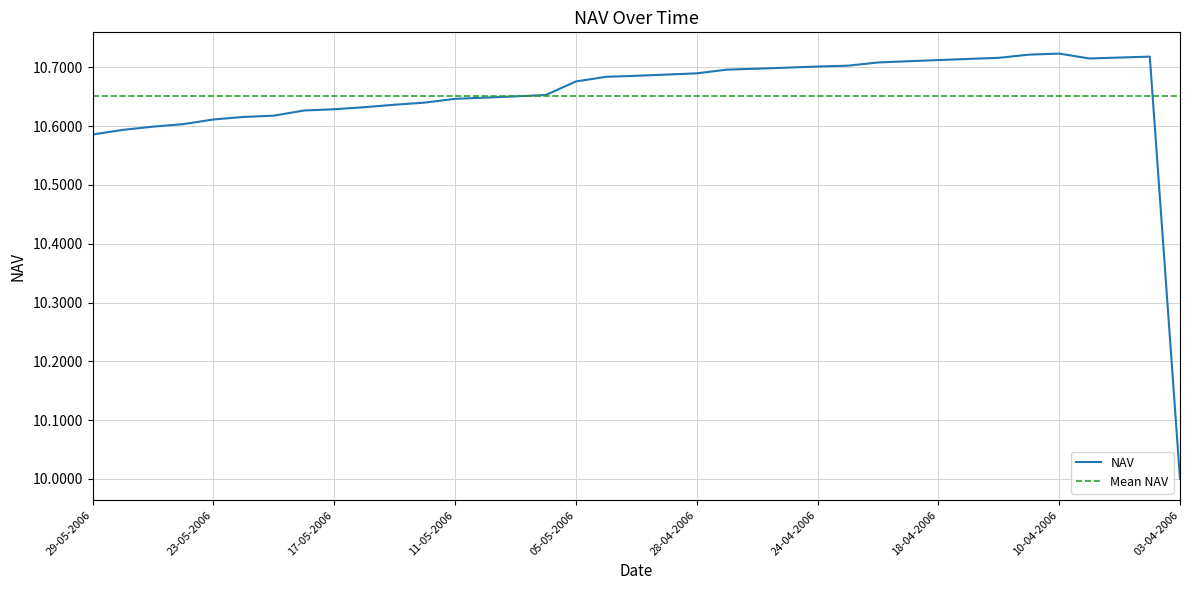

What is the greatest value displayed?

10.7